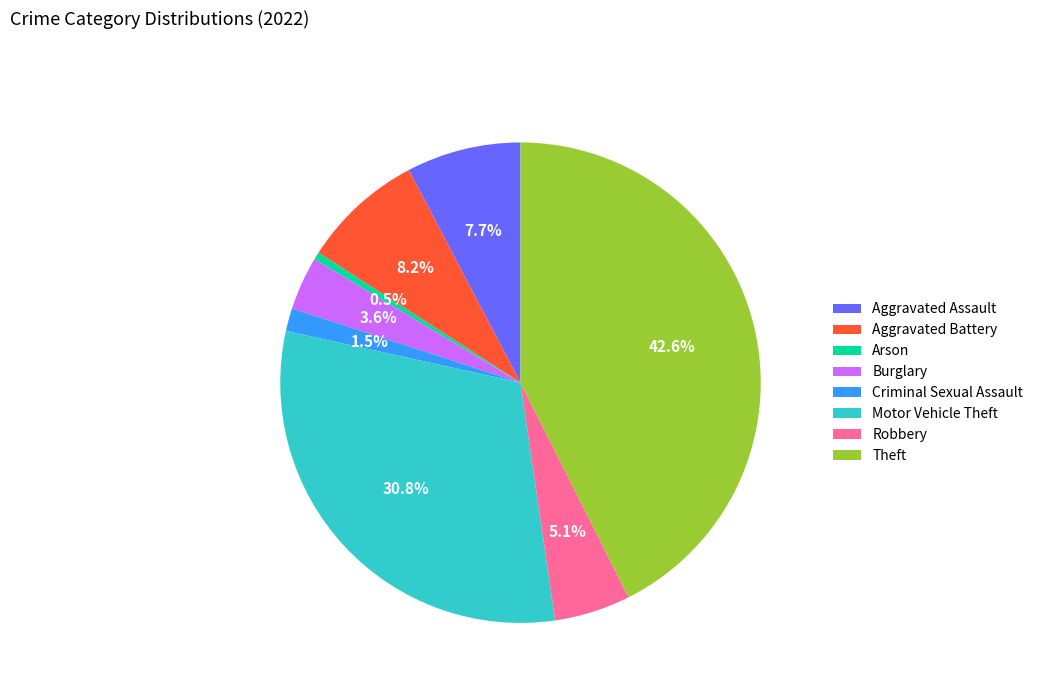

What is the total percentage of Arson and Aggravated Assault?

8.2%